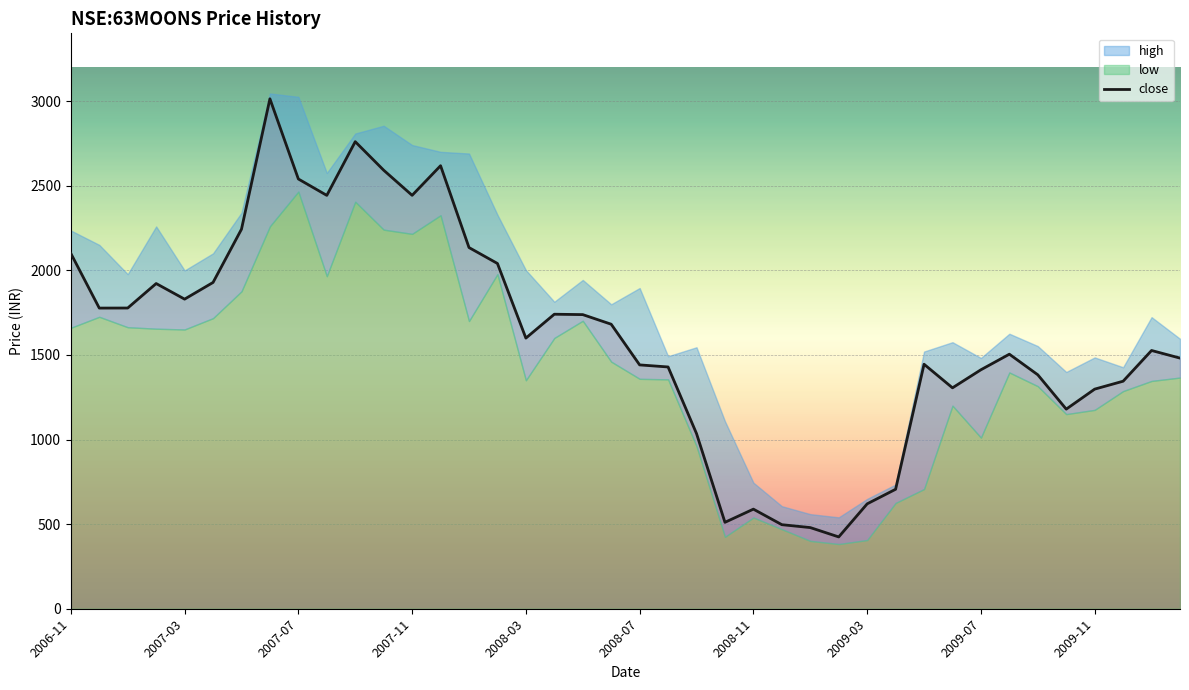

Is this an area chart (filled region under the line)?

No